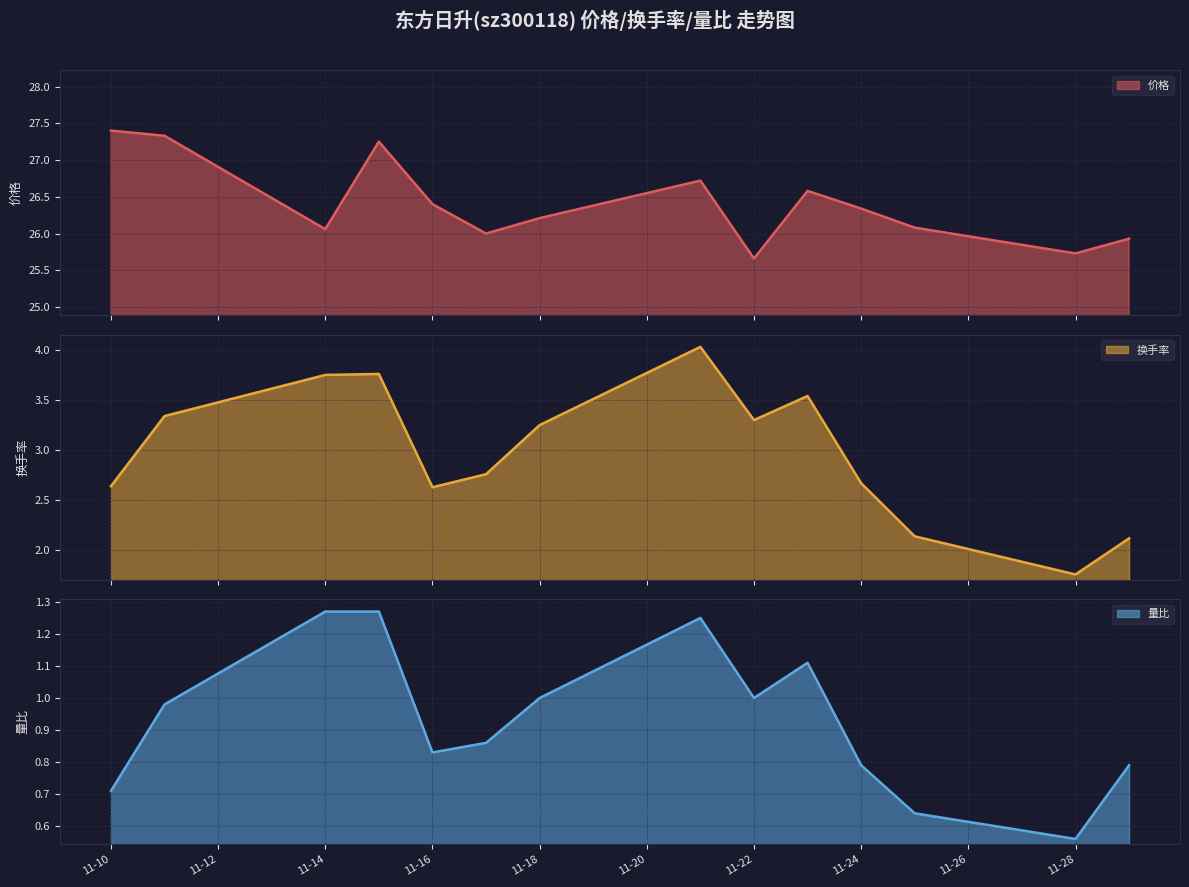

Reading left to right, list all the values displayed in this chart.

价格: 27.4	27.3	26.1	27.2	26.4	26.0	26.2	26.7	25.7	26.6	26.3	26.1	25.7	25.9
换手率: 2.6	3.3	3.8	3.8	2.6	2.8	3.2	4.0	3.3	3.5	2.7	2.1	1.8	2.1
量比: 0.7	1.0	1.3	1.3	0.8	0.9	1.0	1.2	1.0	1.1	0.8	0.6	0.6	0.8